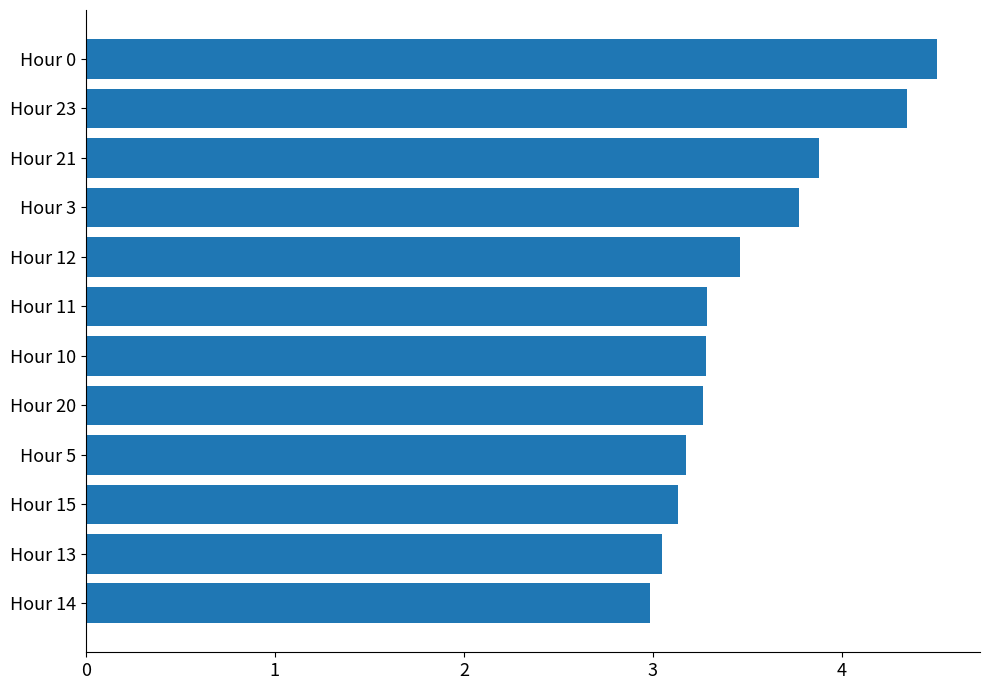

What is the average value?

3.5